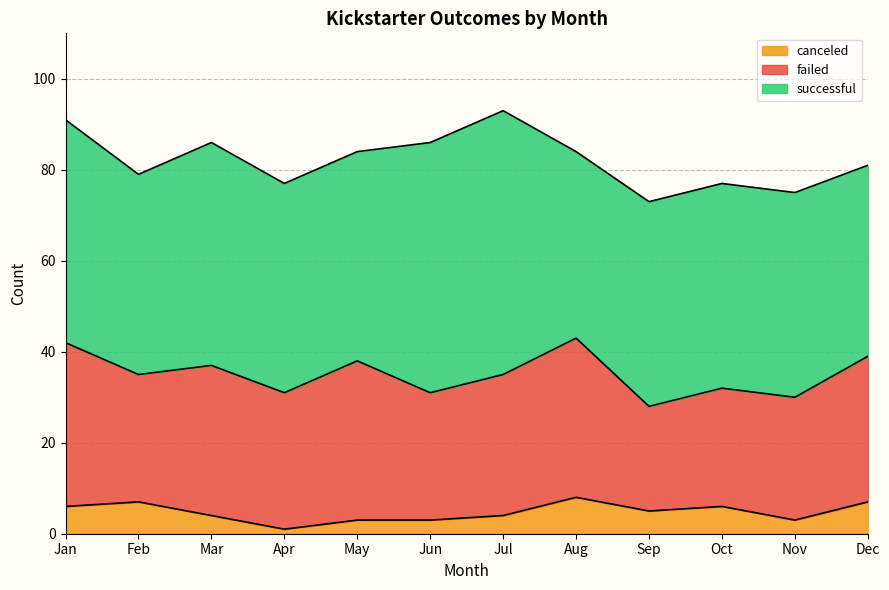

Is the value of successful at Jun greater than the value of failed at Aug?

Yes